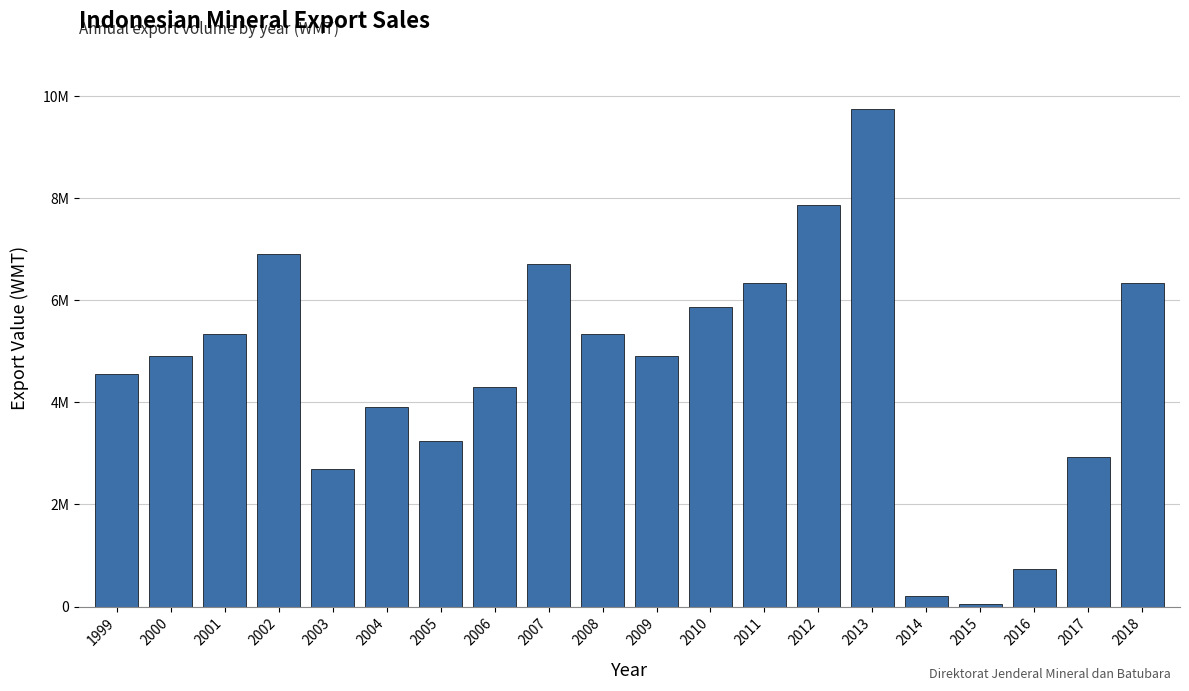

Are the bars horizontal?

No